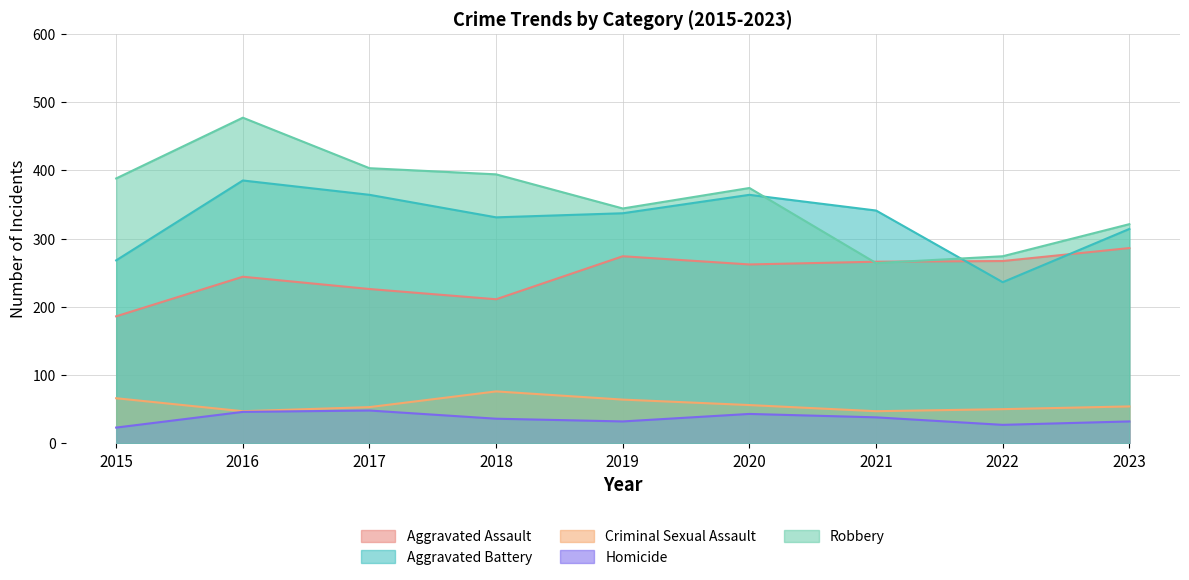

Reading left to right, list all the values displayed in this chart.

Aggravated Assault: 186	244	226	211	274	262	266	267	286
Aggravated Battery: 268	385	364	331	337	364	341	236	314
Criminal Sexual Assault: 66	47	53	76	64	56	47	50	54
Homicide: 23	46	48	36	32	43	38	27	32
Robbery: 388	477	403	394	344	374	264	274	321